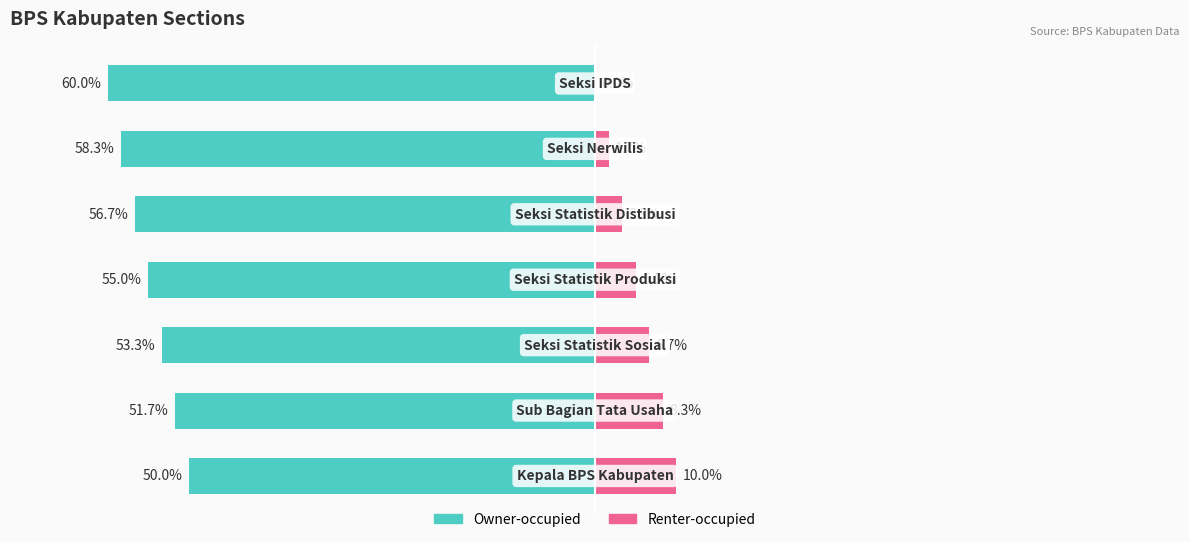

What is the difference between the maximum and minimum values in the Complement (right) series?

10.0